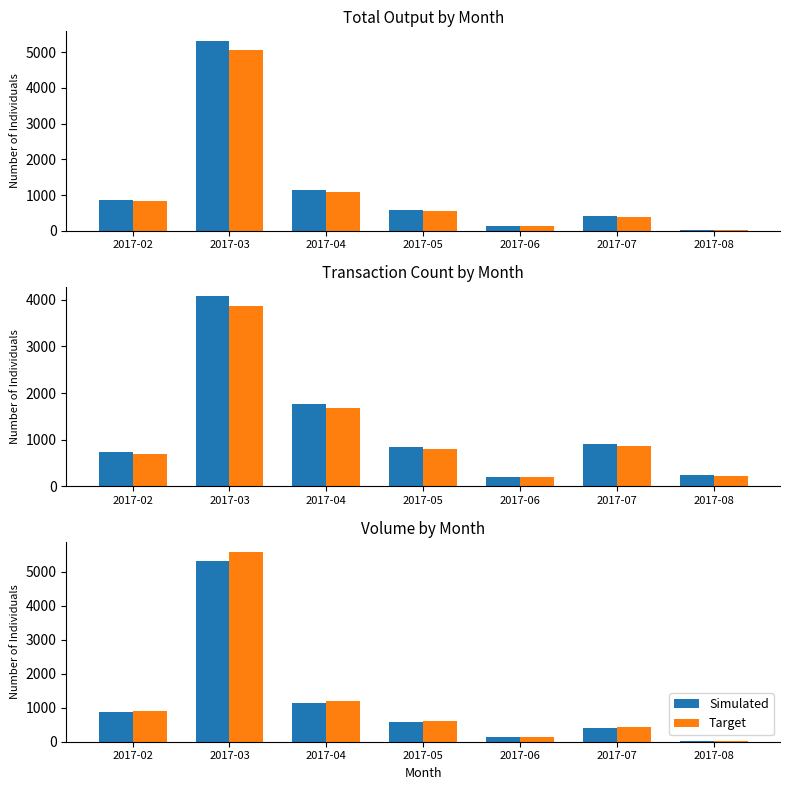

Between 2017-02 and 2017-07, which series saw the biggest shift?

Target